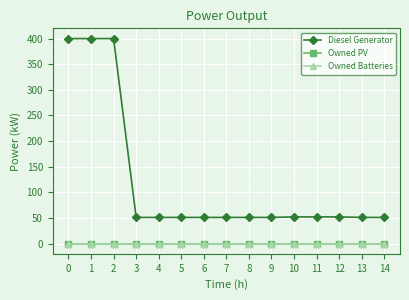

Does the chart have visible grid lines?

Yes